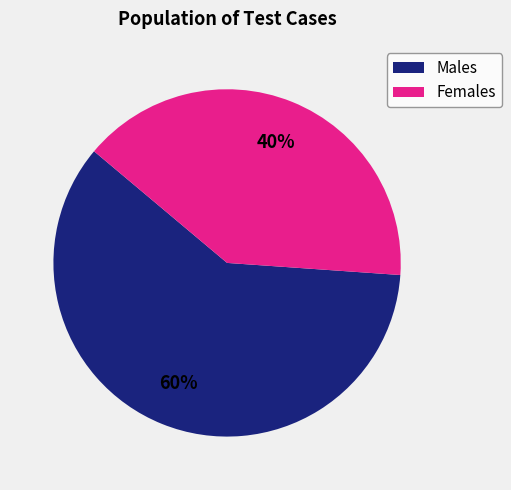

True or false: Females accounts for 35% of the total.

False